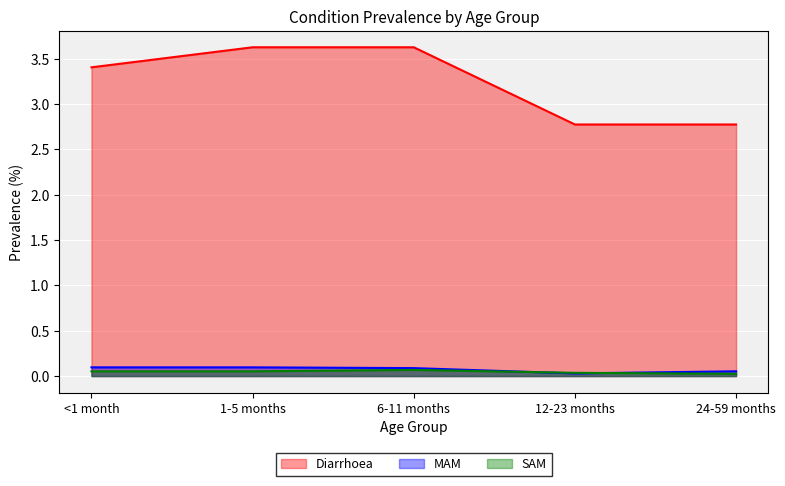

True or false: Diarrhoea and MAM cross at least once.

False